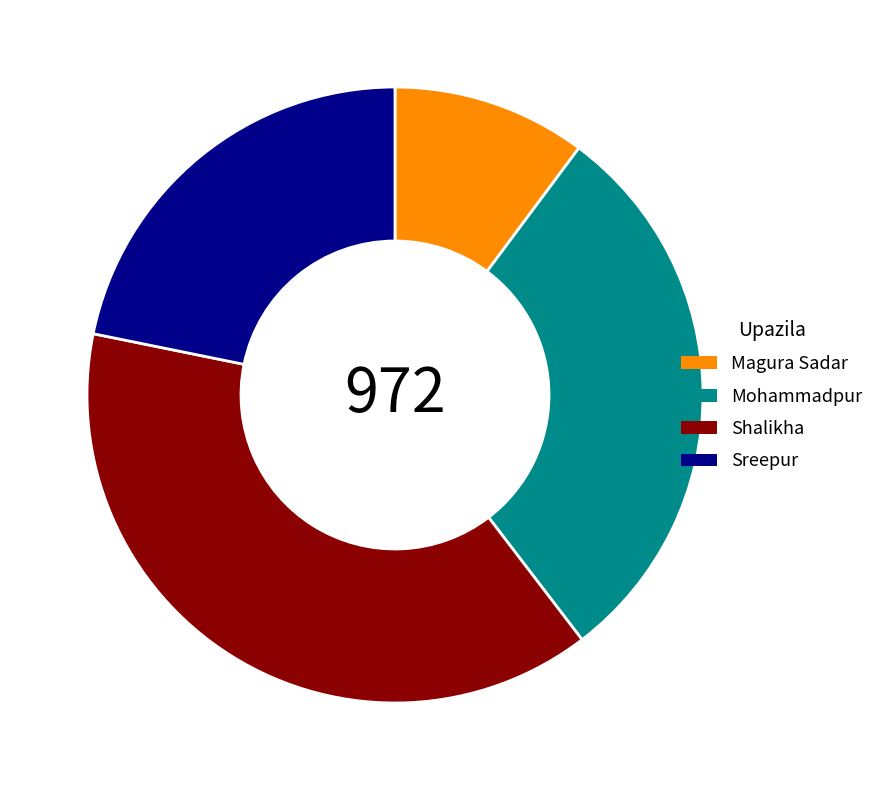

Is the sum of Magura Sadar and Mohammadpur greater than half?

No